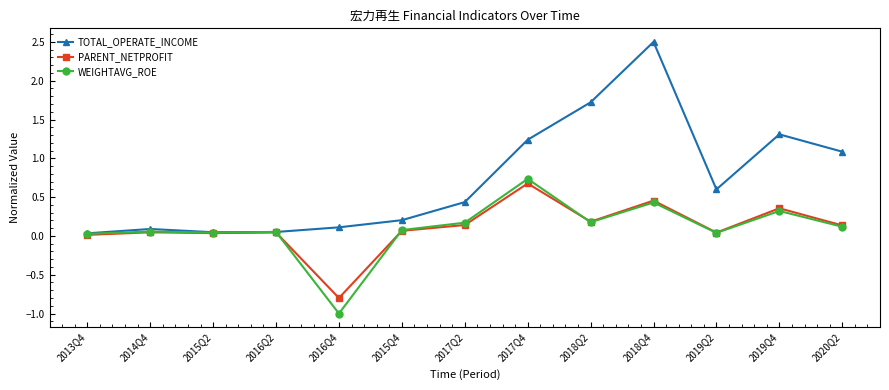

Does the chart display data point markers on the line(s)?

Yes